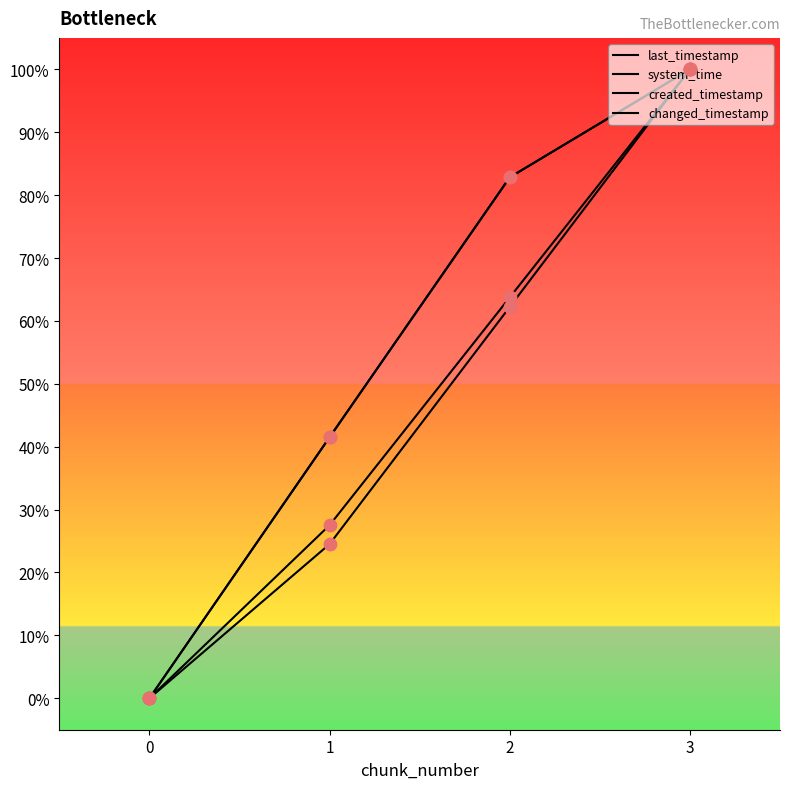

At which category is the sum across all series the highest?

3